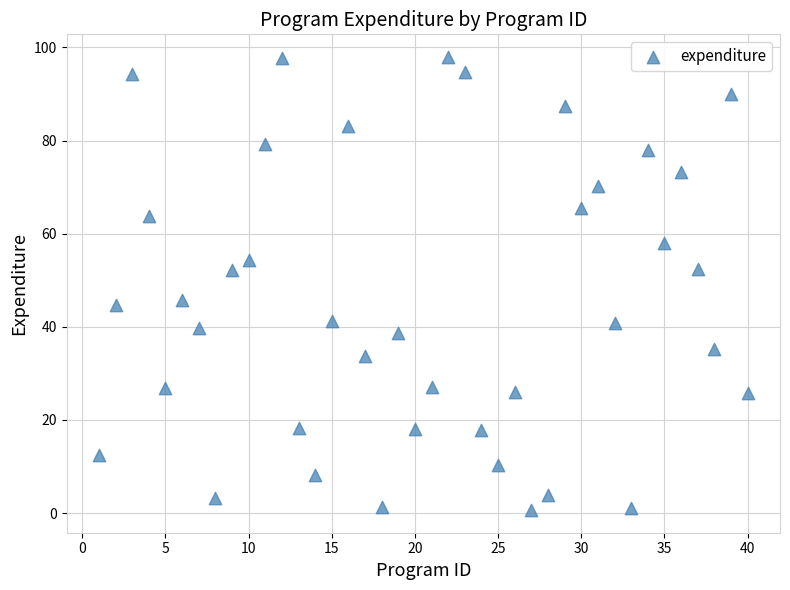

What is the range of Y values (max minus min)?

97.3